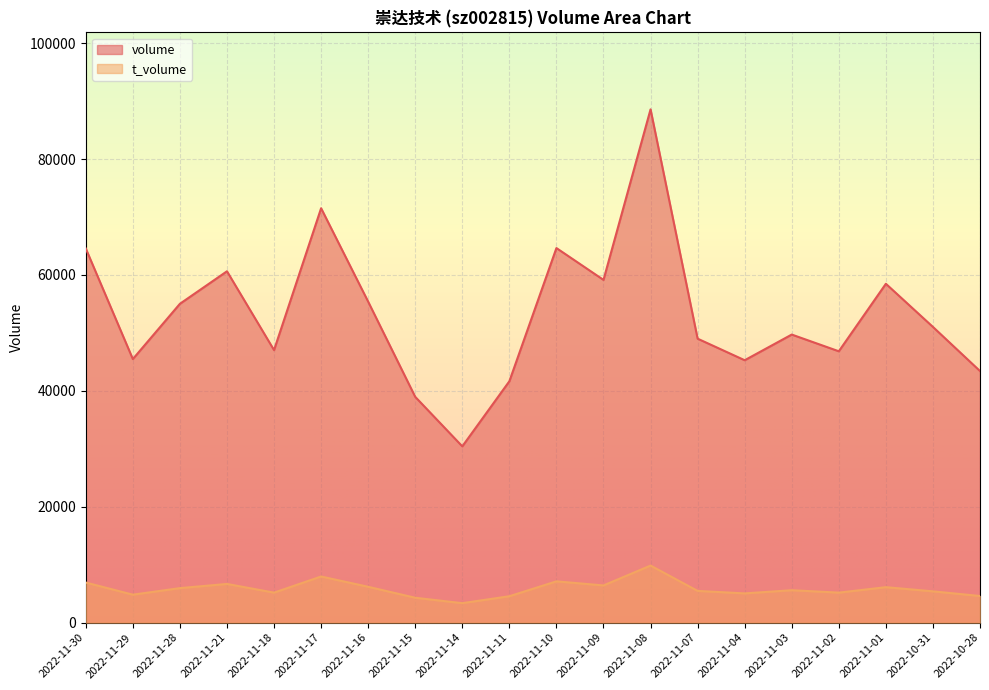

What is the minimum value for volume?

30420